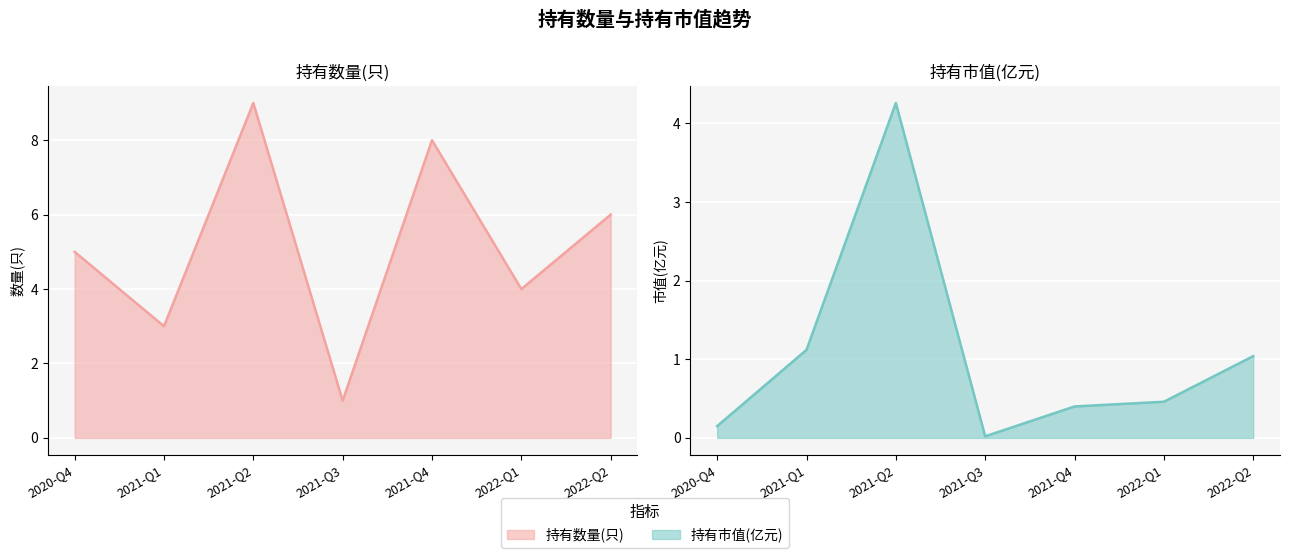

Where is the first local minimum for 持有市值(亿元)?

2021-Q3